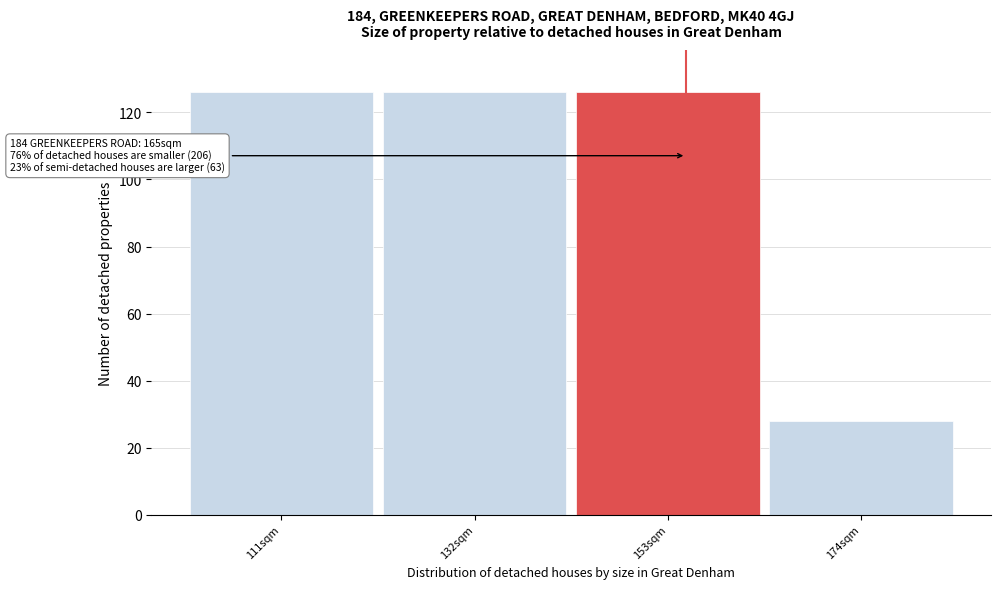

Reading left to right, transcribe all the data shown in this chart.

111sqm=126	132sqm=126	153sqm=126	174sqm=28